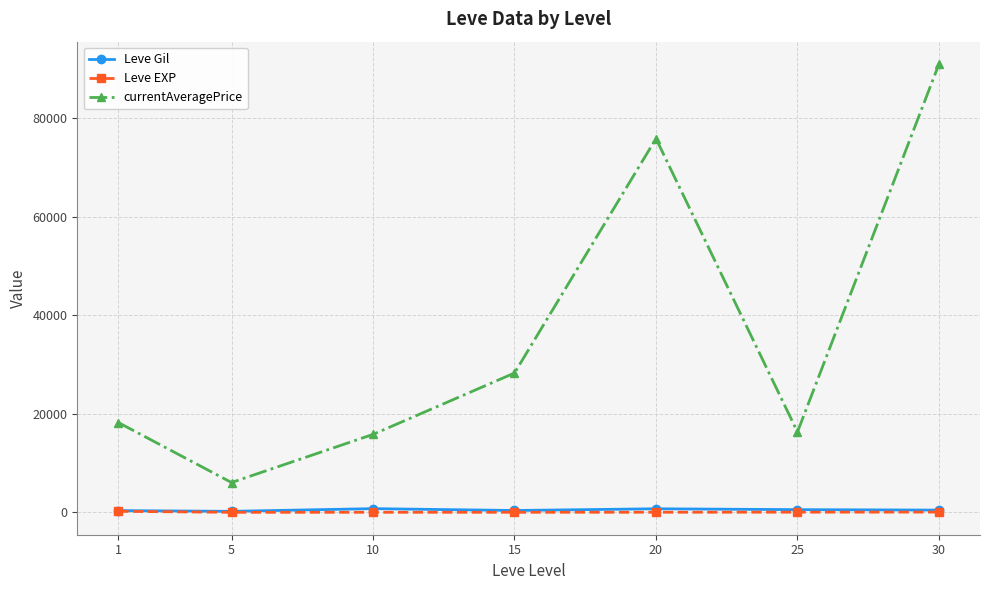

True or false: Leve EXP and currentAveragePrice intersect in this chart.

False